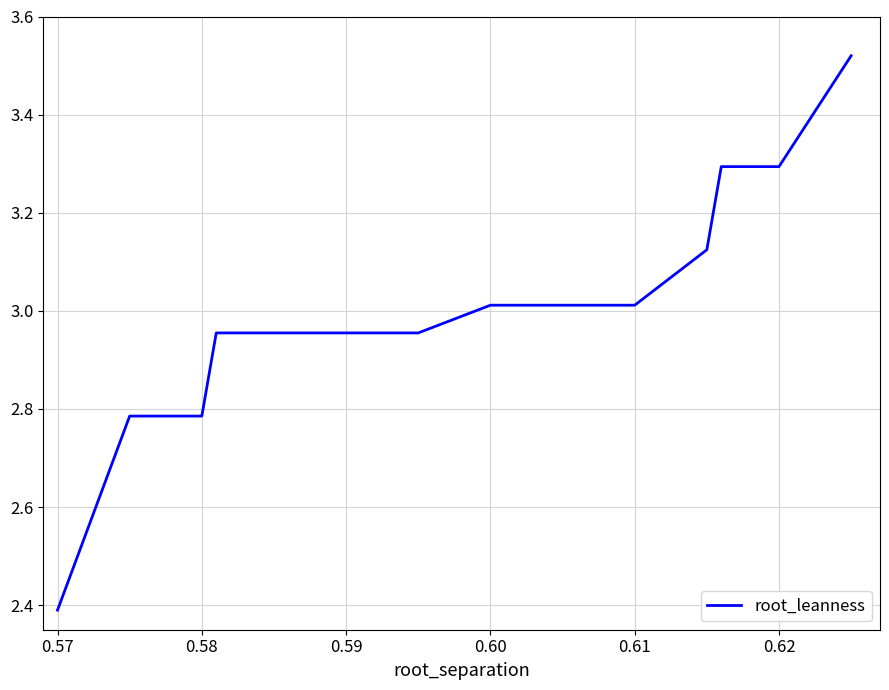

What is the difference between the maximum and minimum values?

1.1